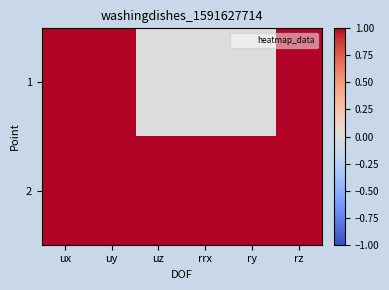

Rank the series by their average value, from lowest to highest.

1, 2